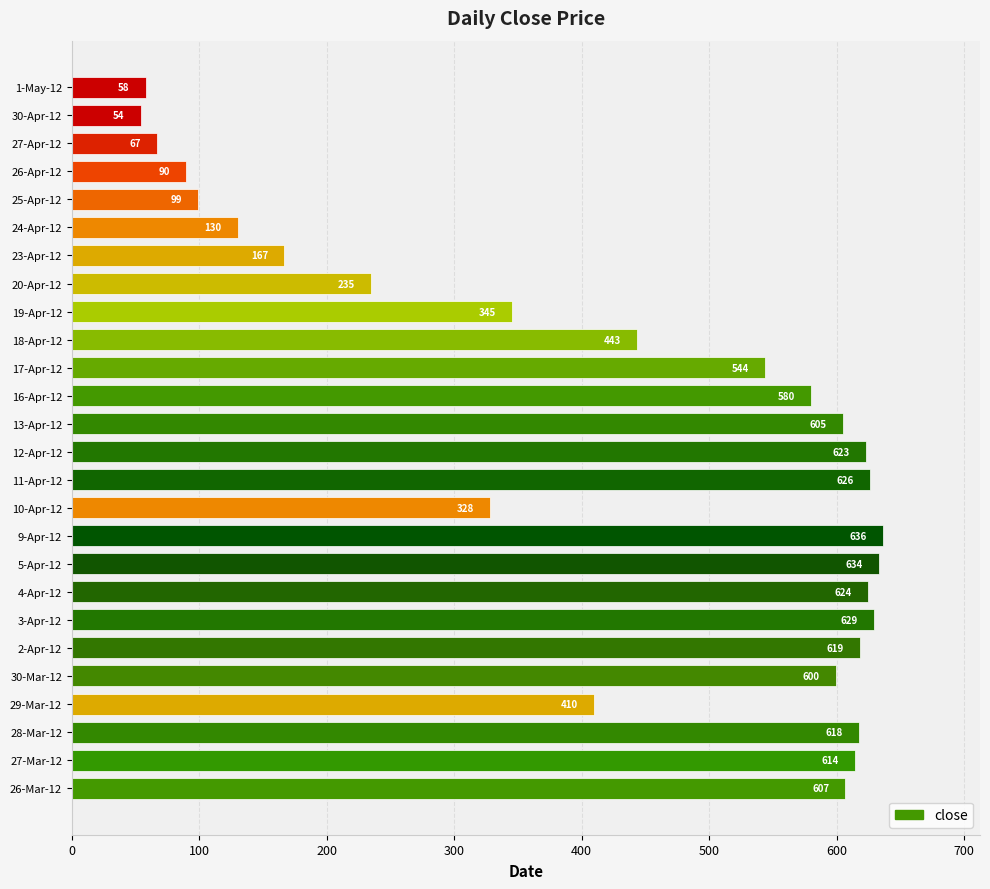

What is the value of the 16th bar from the top?

328.4